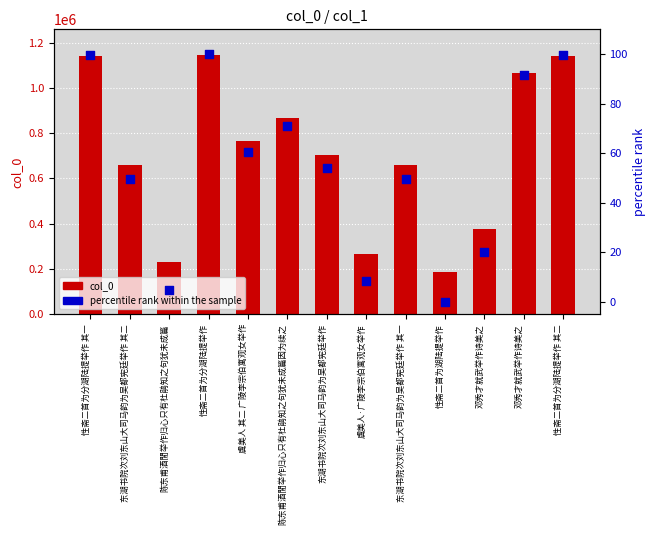

What are all the series names shown in the legend?

col_0, percentile rank